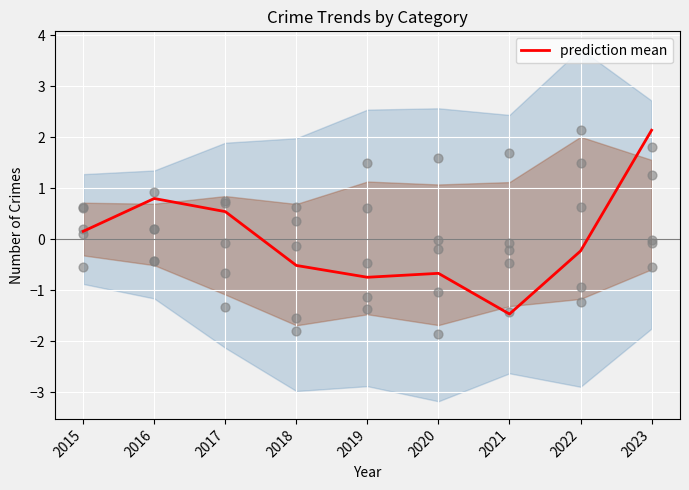

What is the change in value from 2020 to 2022?

+0.4